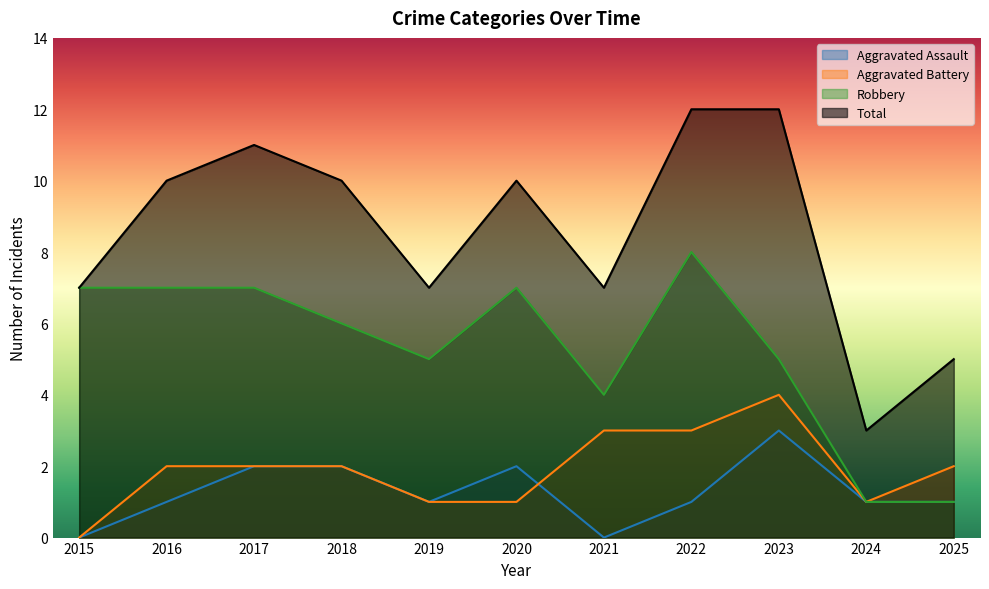

What is the difference between the maximum and minimum values in the Robbery series?

7